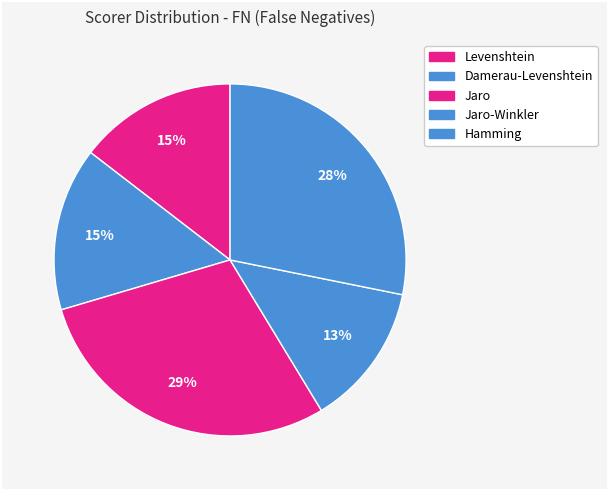

What is the smallest slice in the pie chart?

Jaro-Winkler